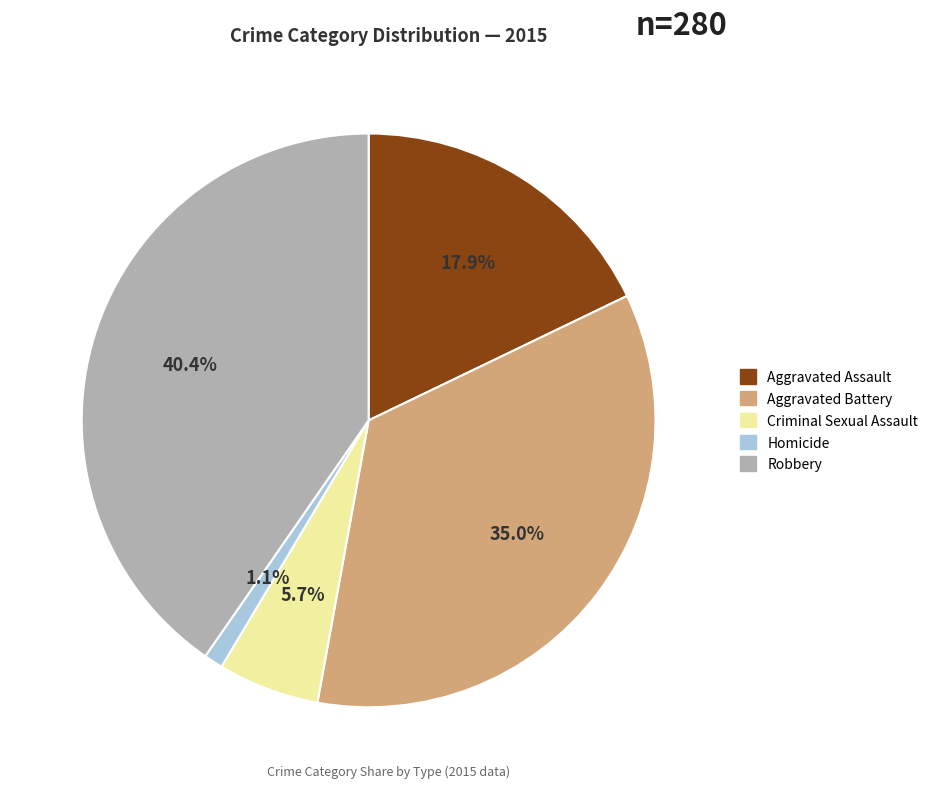

The Aggravated Assault slice represents 31% of the pie. True or false?

False